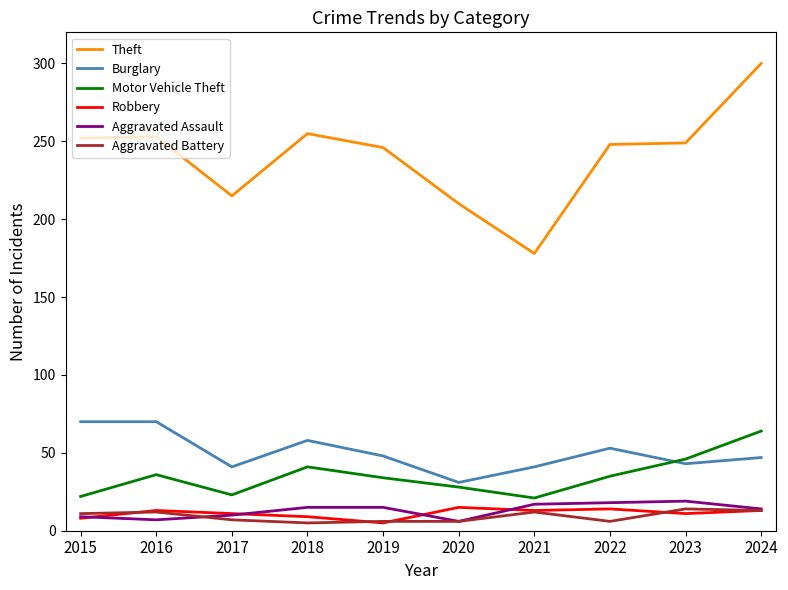

The Aggravated Assault series shows 7 at 2023. True or false?

False